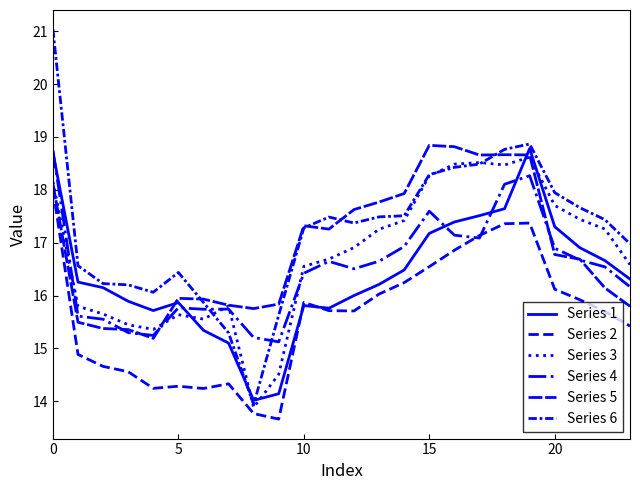

How many interior local peaks does the Series 4 series have?

5